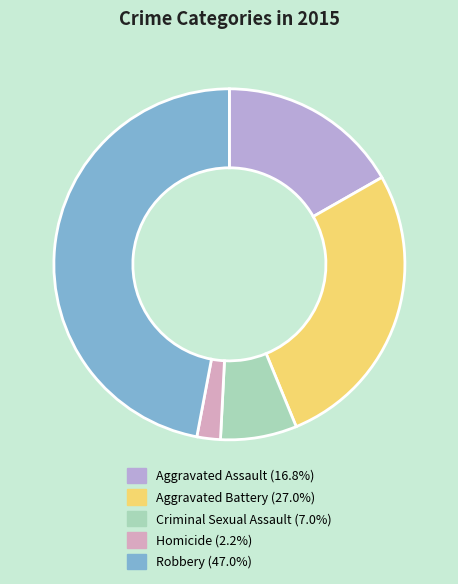

How many segments does this pie chart have?

5